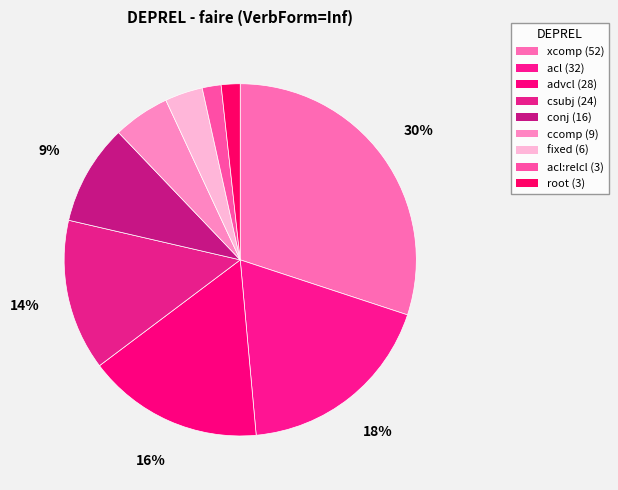

How many slices are in this pie chart?

9